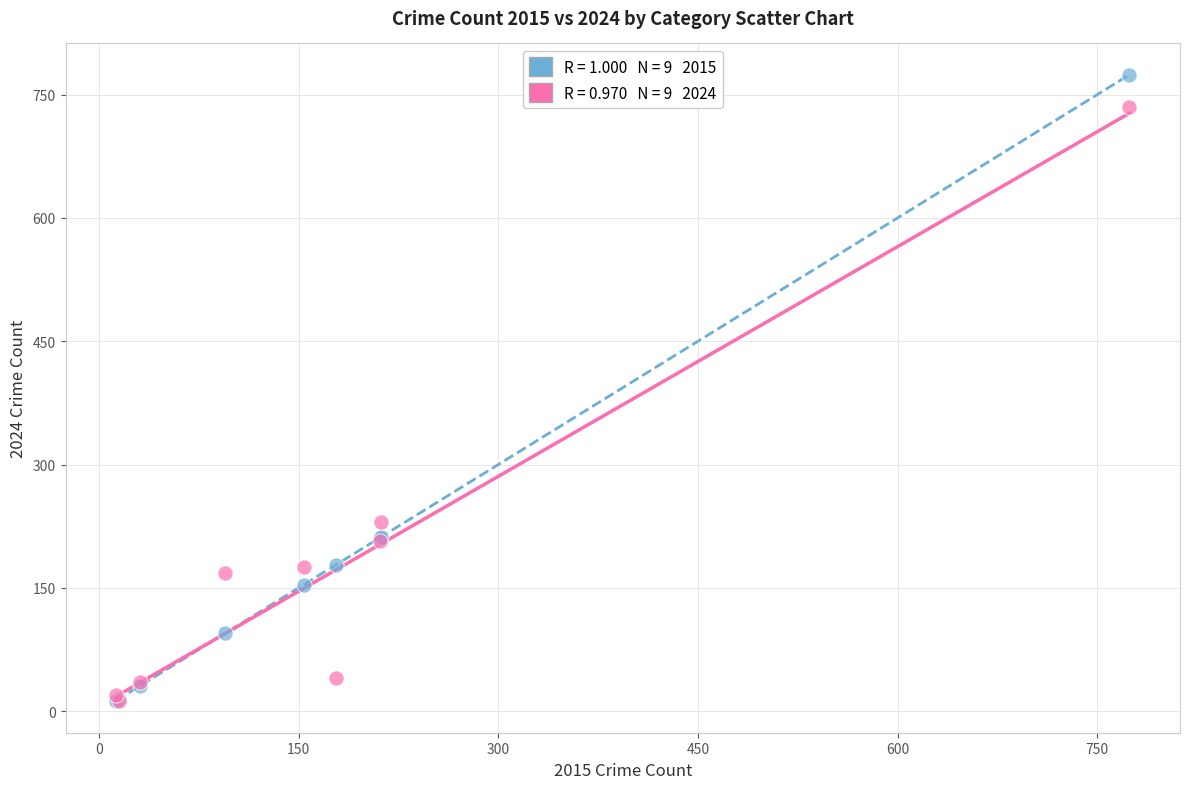

Across all series, what Y value is closest to 393?

230